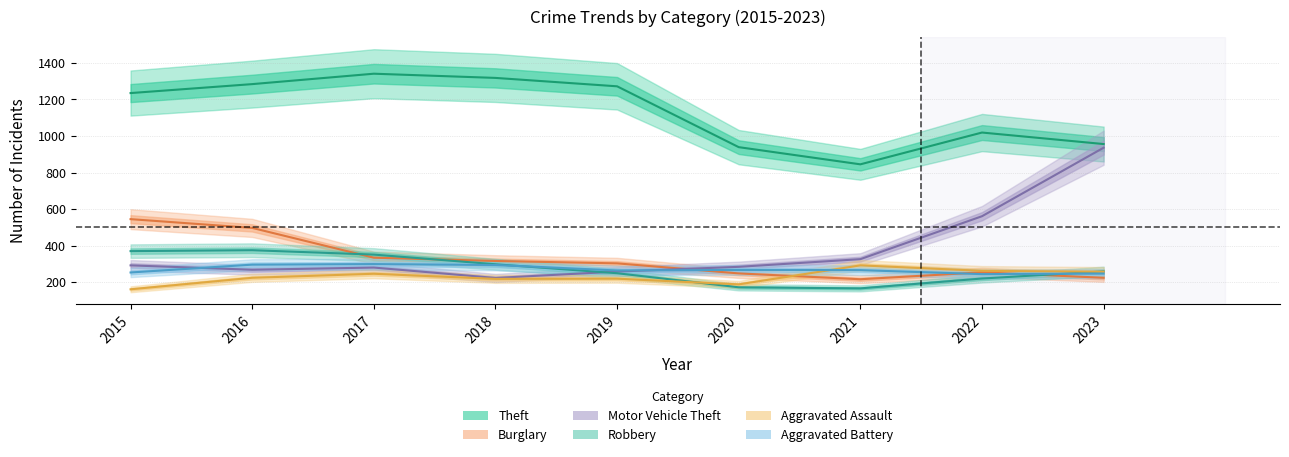

Is it true that Motor Vehicle Theft equals 326 at 2021?

True